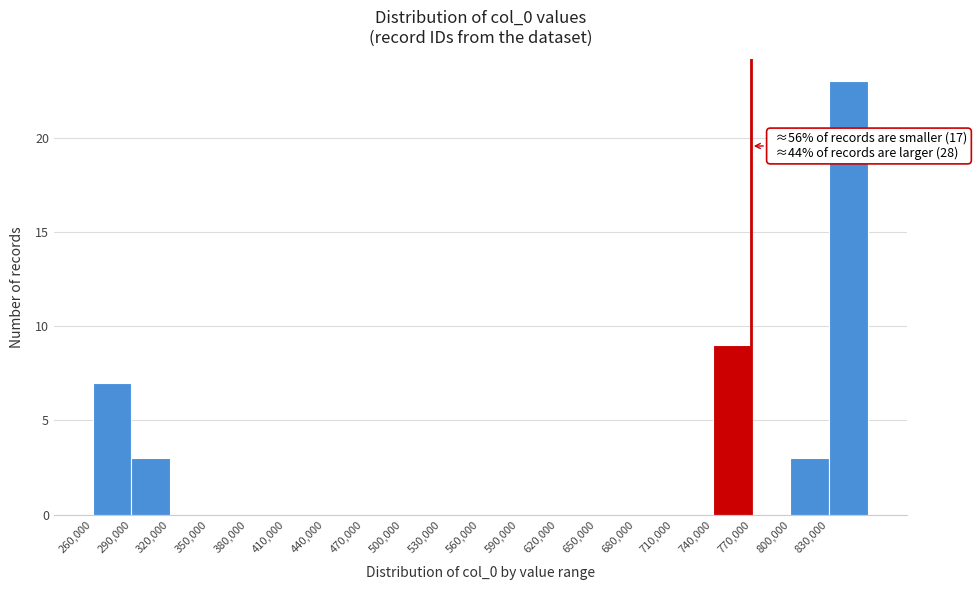

Which range on the x-axis has the tallest bar?

830000 to 860000